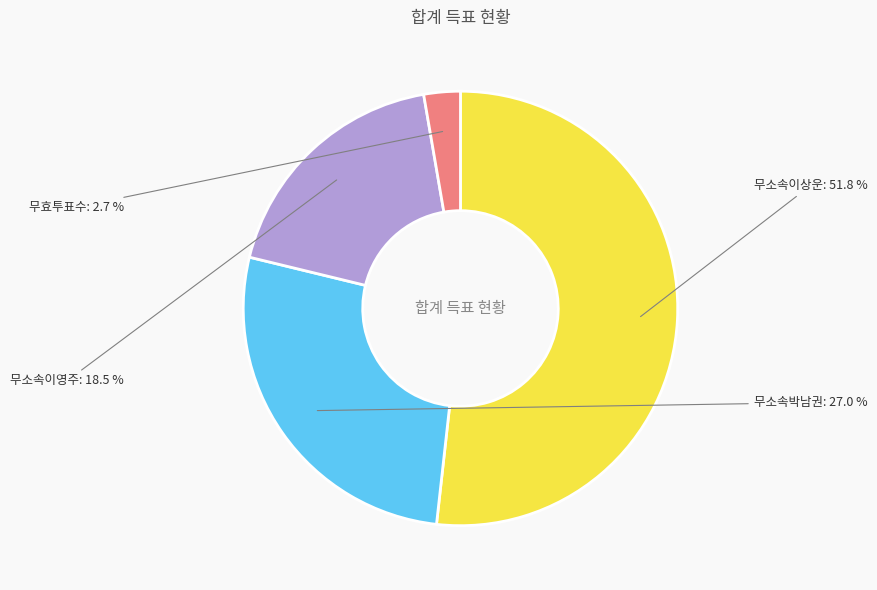

To the nearest percent, what percentage of the pie is 무소속이영주?

18%